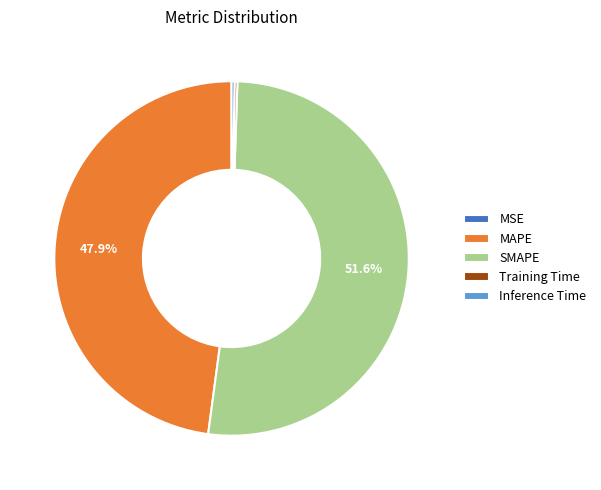

To the nearest percent, what is the average slice percentage?

20%